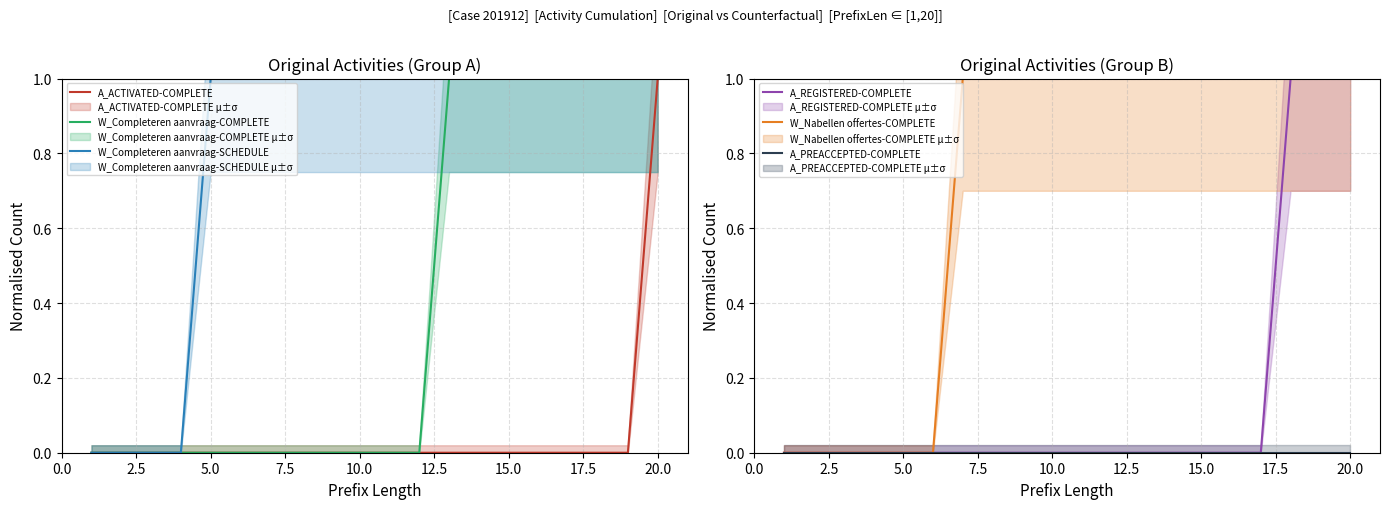

True or false: W_Nabellen offertes-COMPLETE and A_PREACCEPTED-COMPLETE intersect in this chart.

False